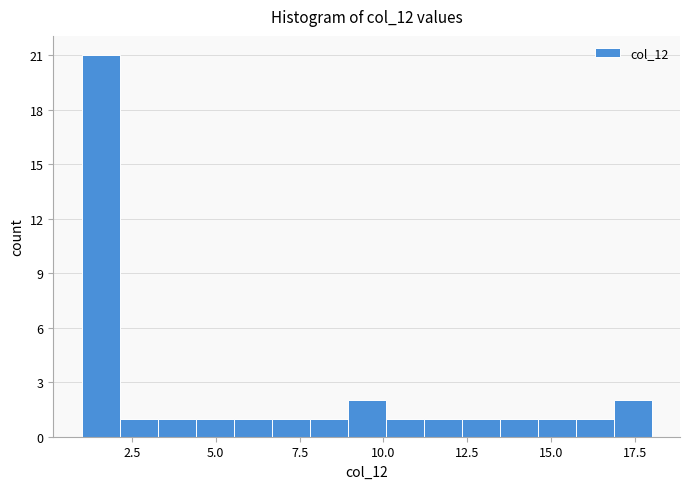

Around what value on the x-axis is the tallest bar? Give the approximate position of its centre, as read against the axis.

1.5